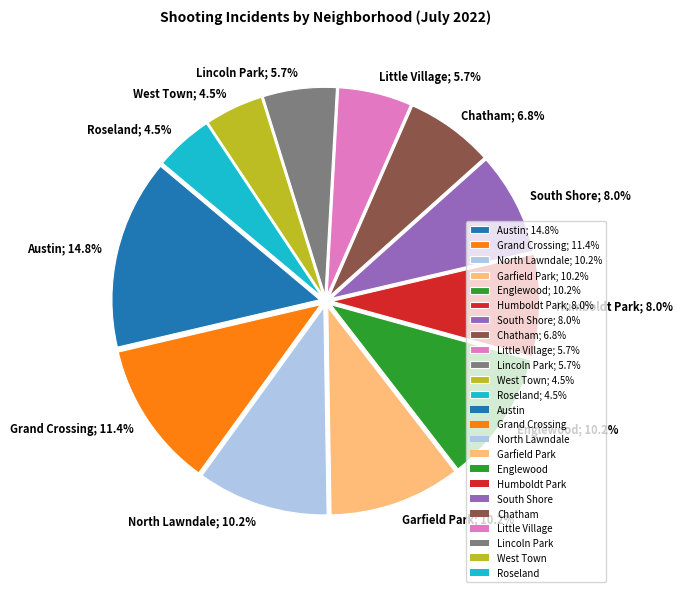

What is the ratio of the value at Austin to the value at Chatham?

2.2